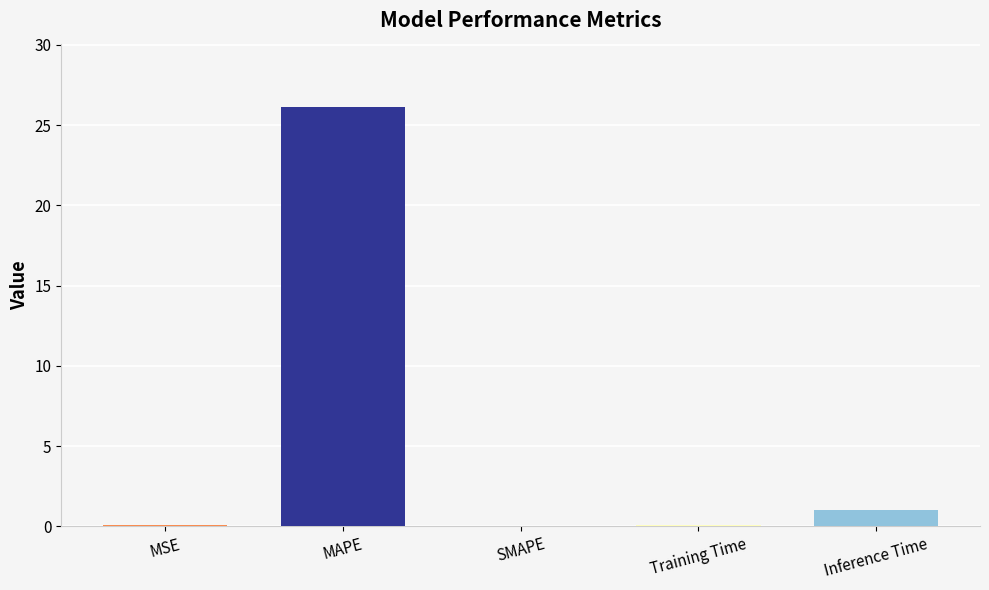

Where is the data nearest to the value 13?

Inference Time